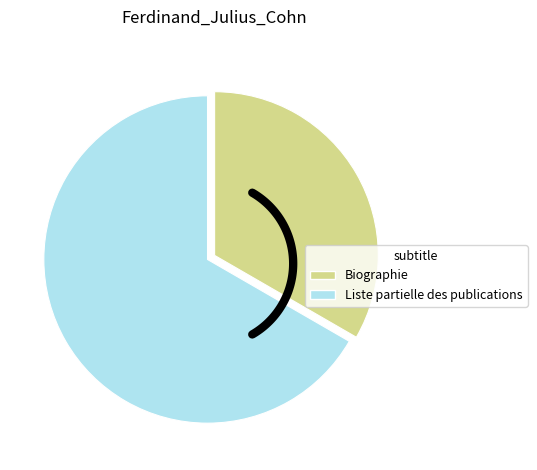

What is the largest slice in the pie chart?

Liste partielle des publications